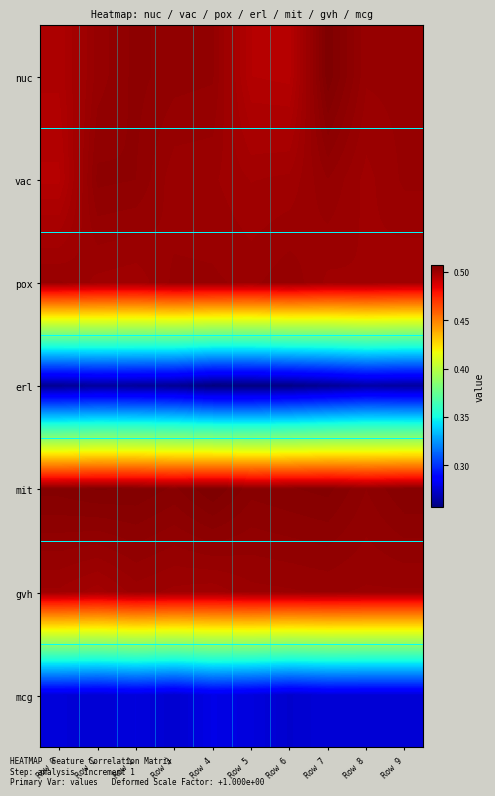

At which category is the sum across all series the highest?

Row 7